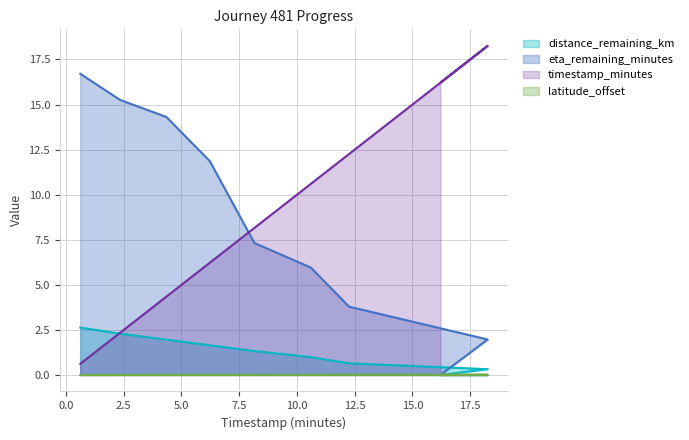

Rank the series at 2.34 from lowest to highest value.

latitude_offset, distance_remaining_km, timestamp_minutes, eta_remaining_minutes